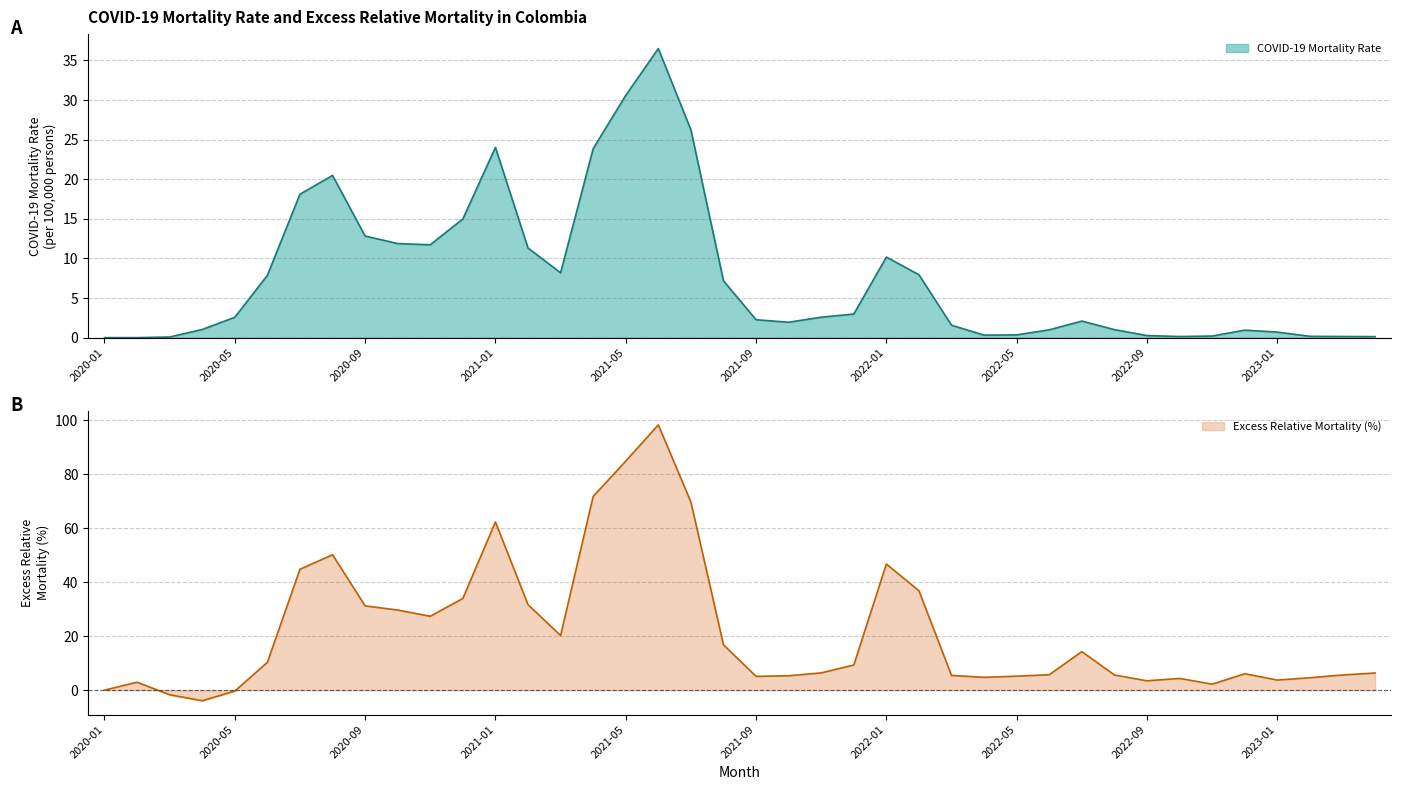

Which series changed the most between 2022-03 and 2023-03?

COVID-19 Mortality Rate